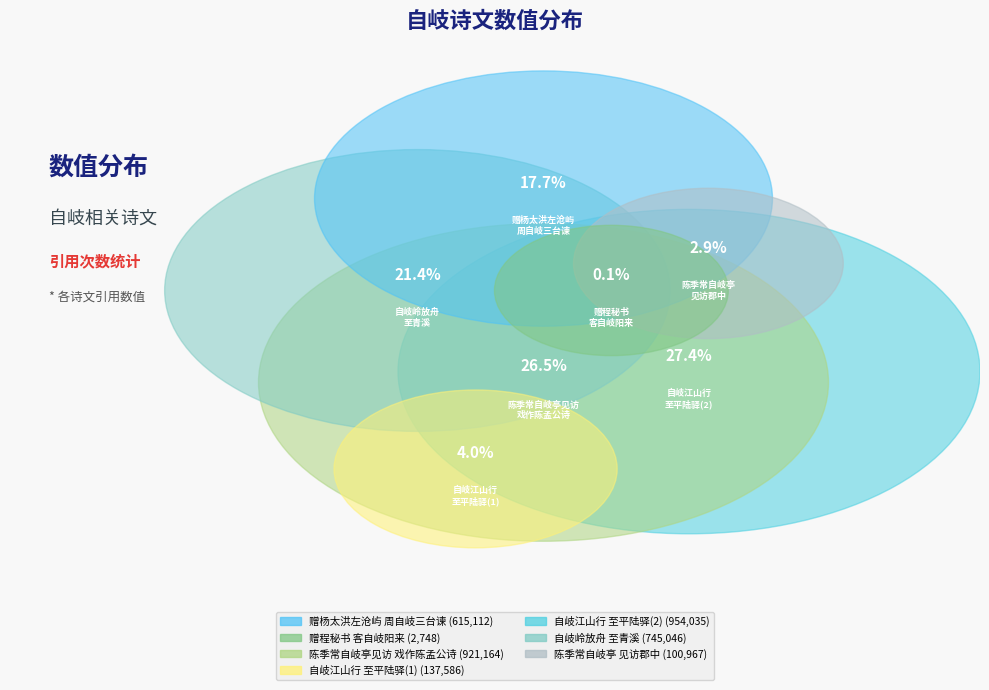

To the nearest percent, what percentage of the pie is 自岐岭放舟至青溪?

21%